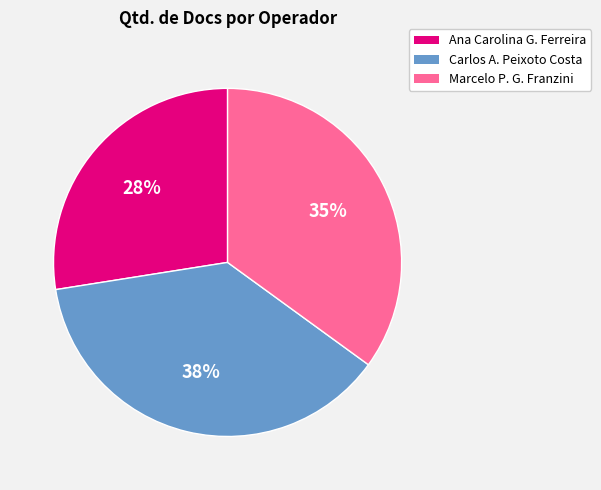

Is the sum of Marcelo P. G. Franzini and Ana Carolina G. Ferreira greater than half?

Yes